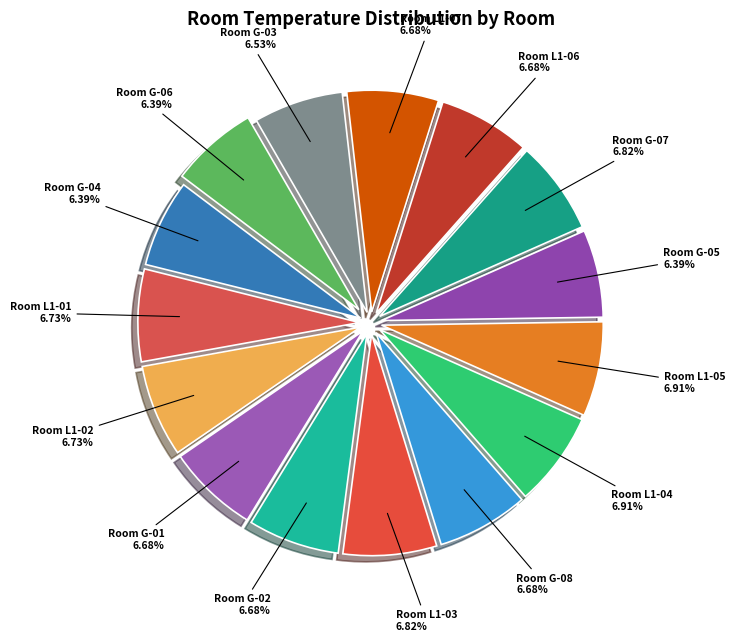

Which slice is the largest?

L1-04